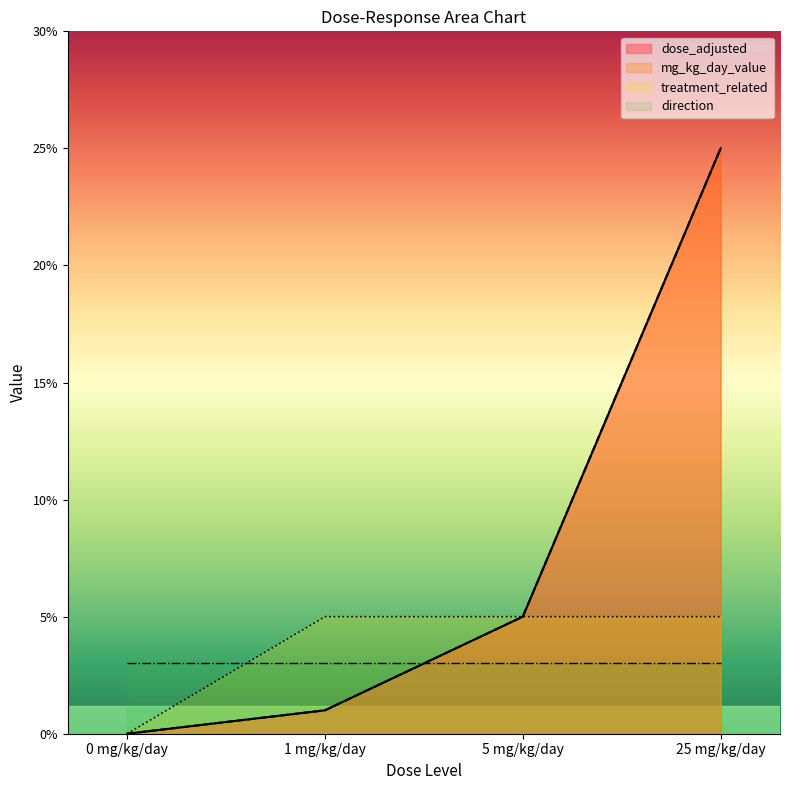

What is the maximum value for mg_kg_day_value?

25